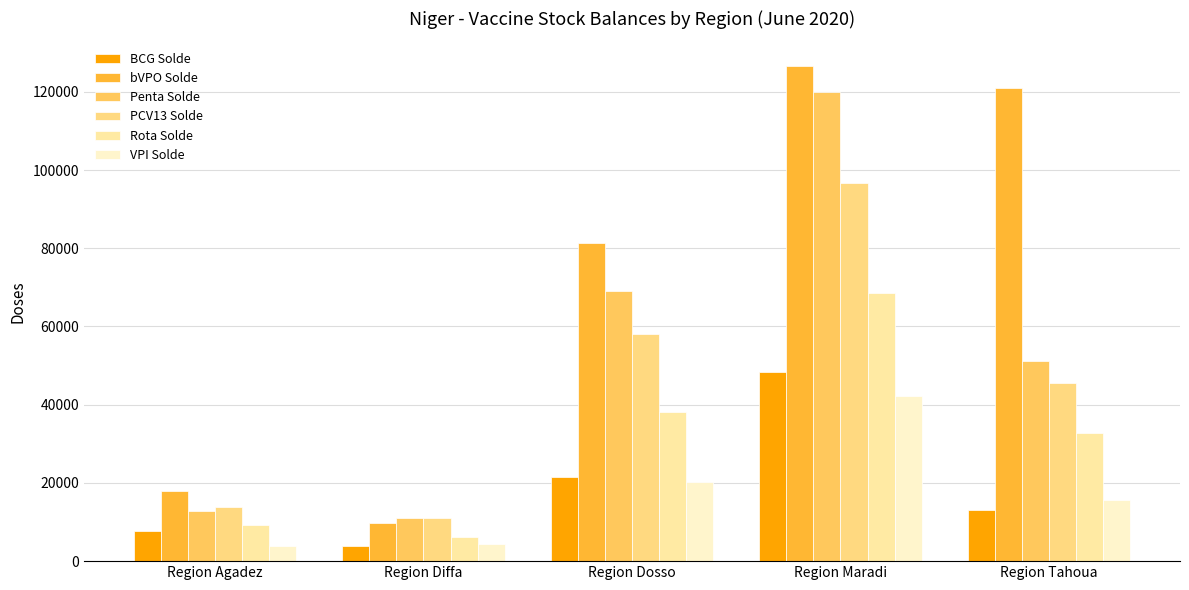

How many bars are there in each group?

6